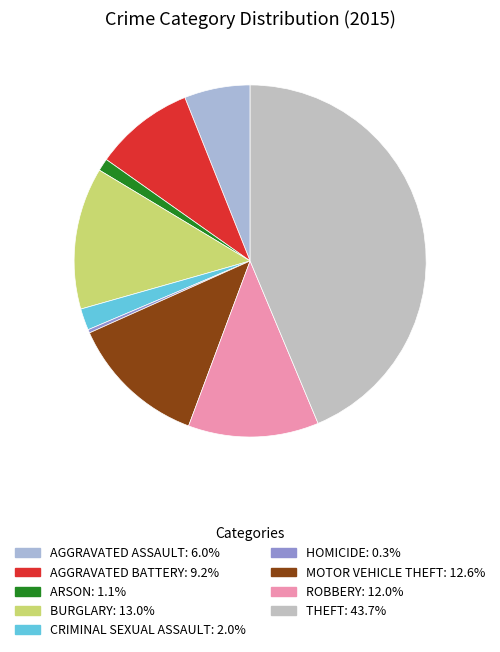

What is the largest slice in the pie chart?

Theft